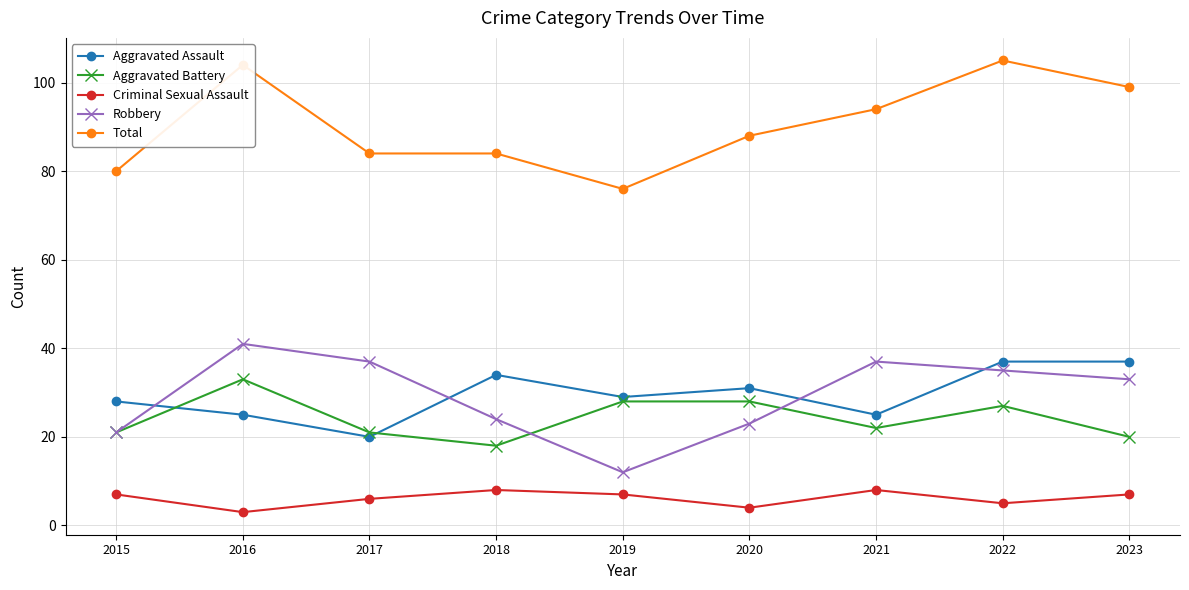

Count the number of categories in the chart.

9